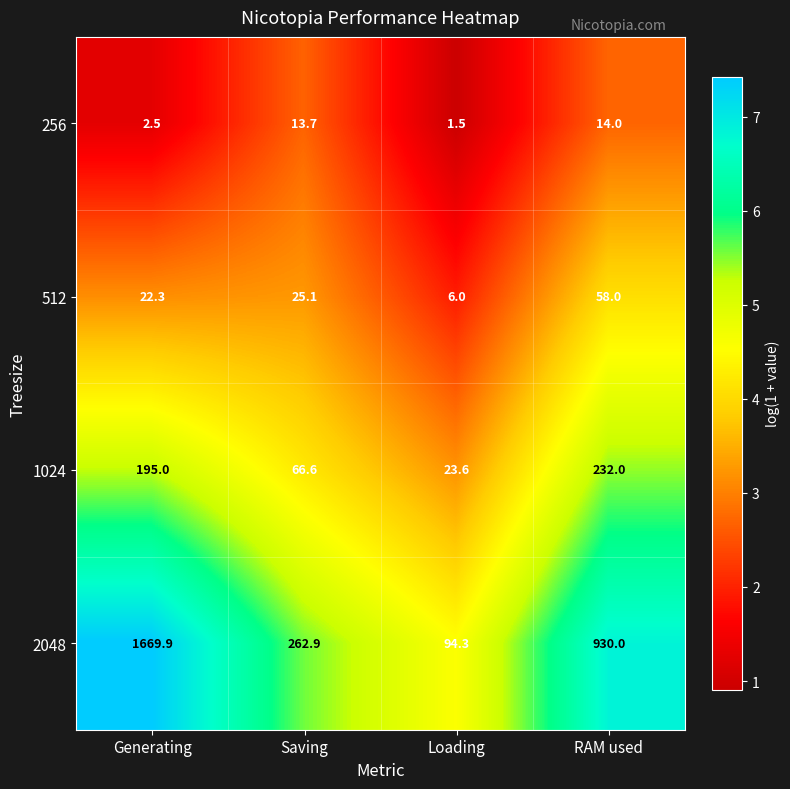

What is the spread (max minus min) of values at Saving?

249.2